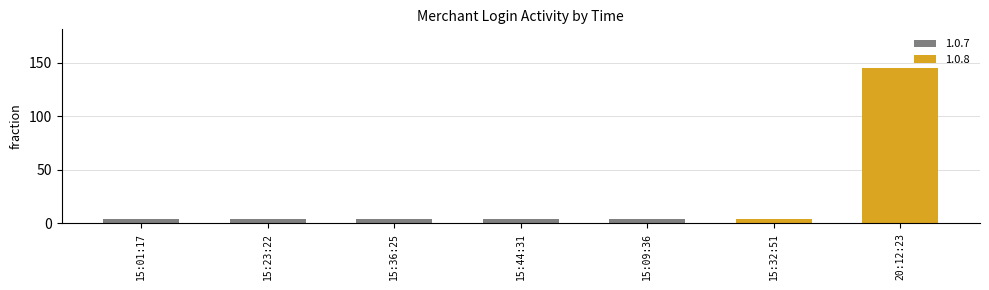

What is the minimum value shown in the chart?

4